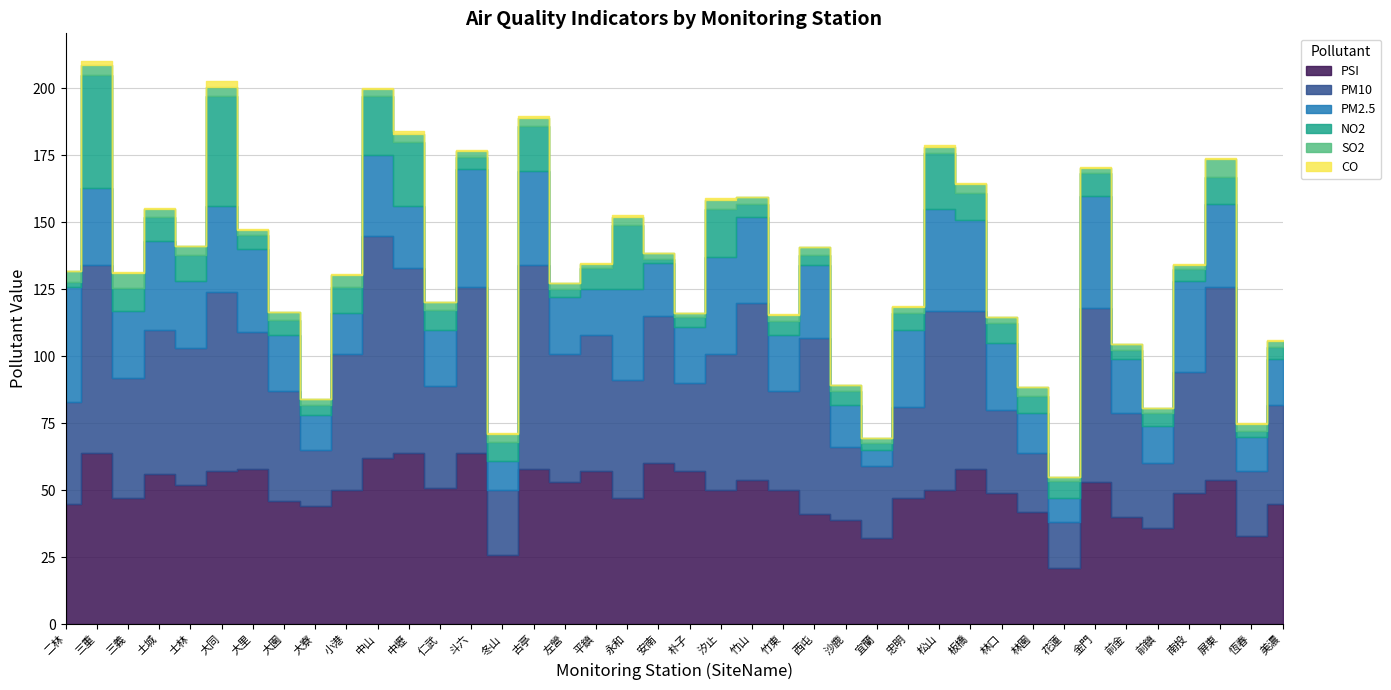

The PM2.5 series shows 20.0 at 前金. True or false?

True